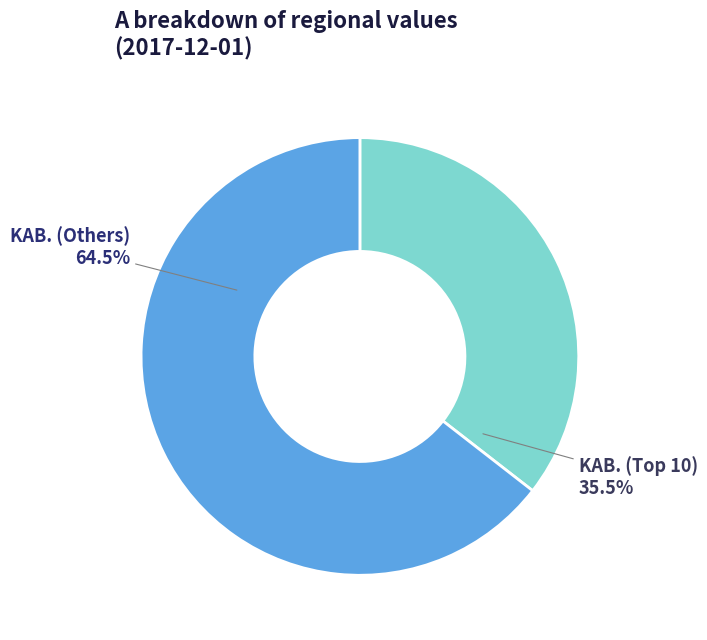

To the nearest percent, what is the difference between the largest and smallest slice percentages?

29%